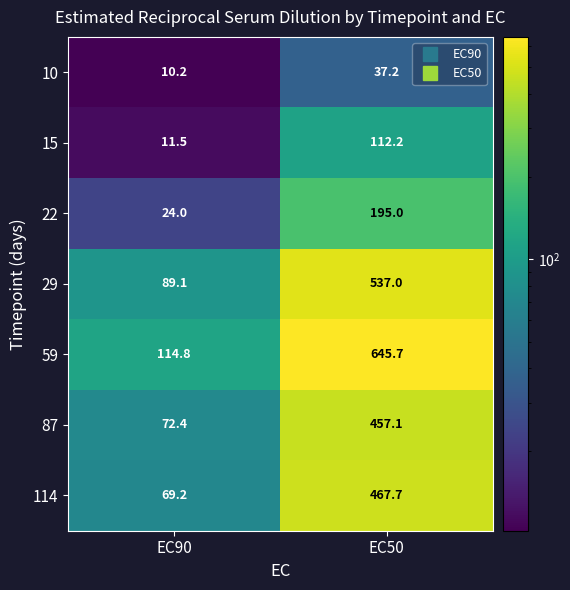

Which series has the largest range (max minus min)?

59